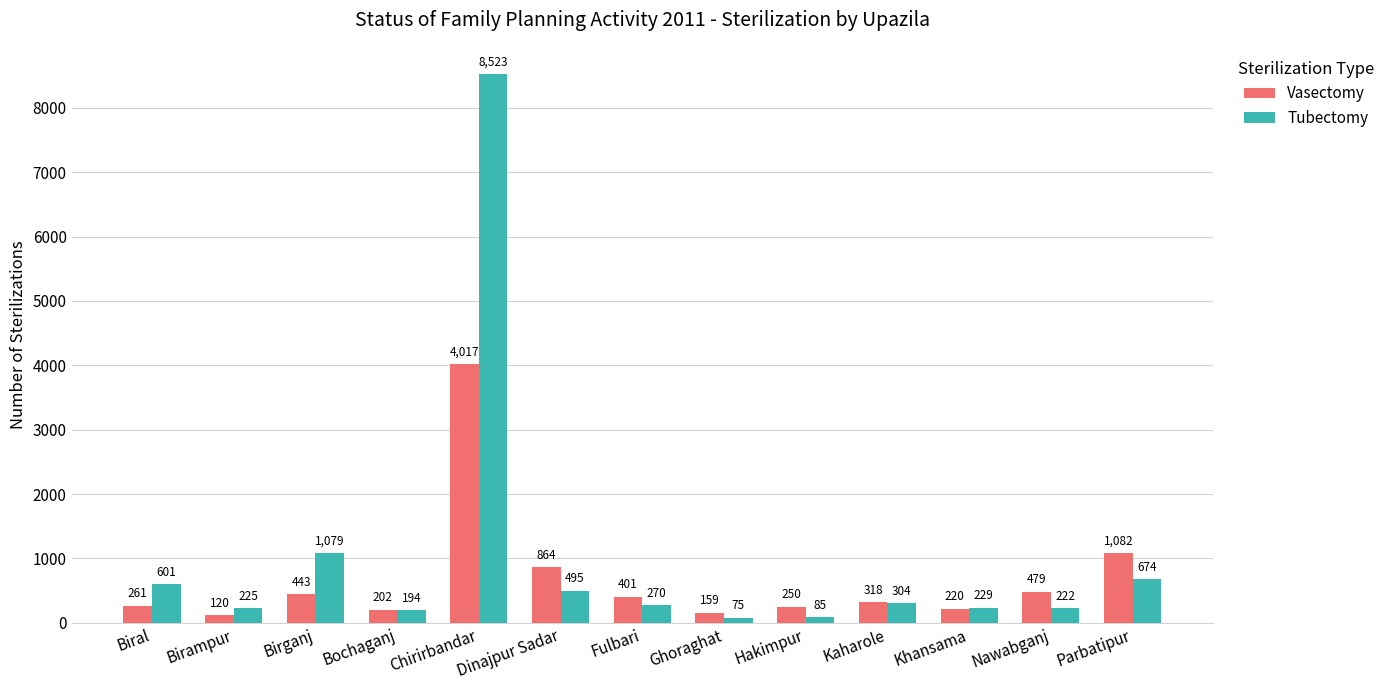

What position from the right is Ghoraghat?

6